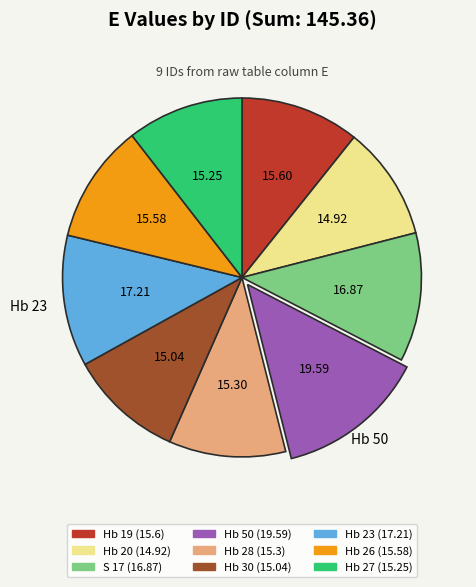

Does Hb 19 represent more than half of the total?

No